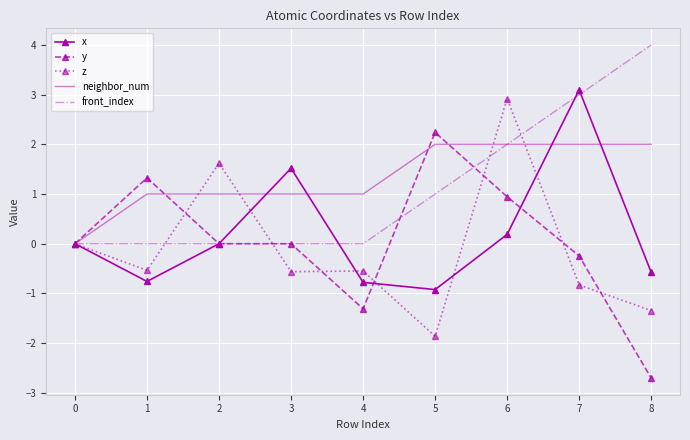

True or false: y and neighbor_num intersect in this chart.

True